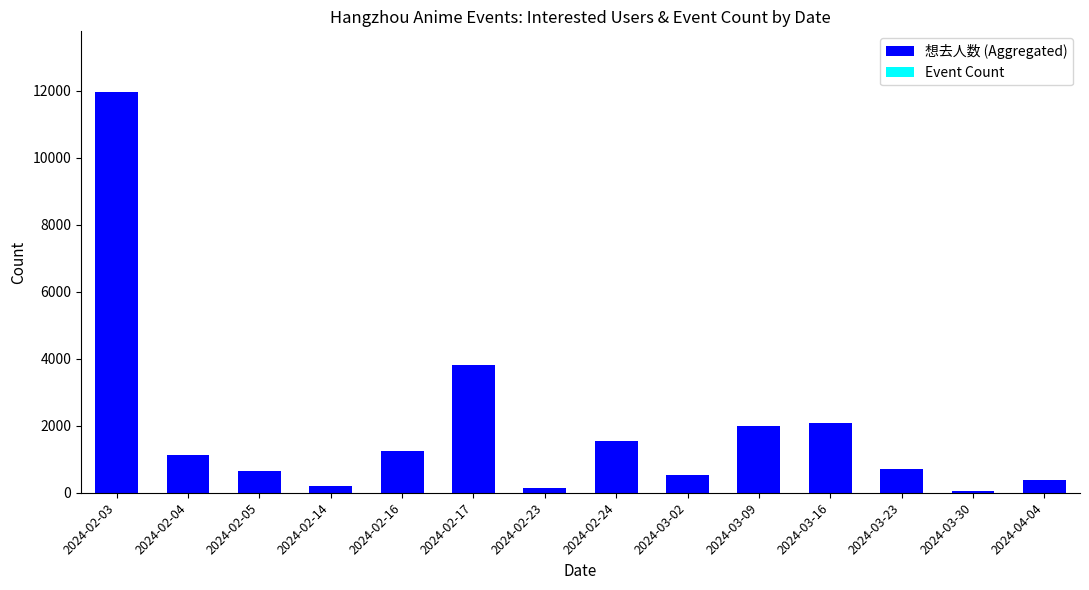

What is the difference between the 想去人数 (Aggregated) values at 2024-02-05 and 2024-03-09?

1349